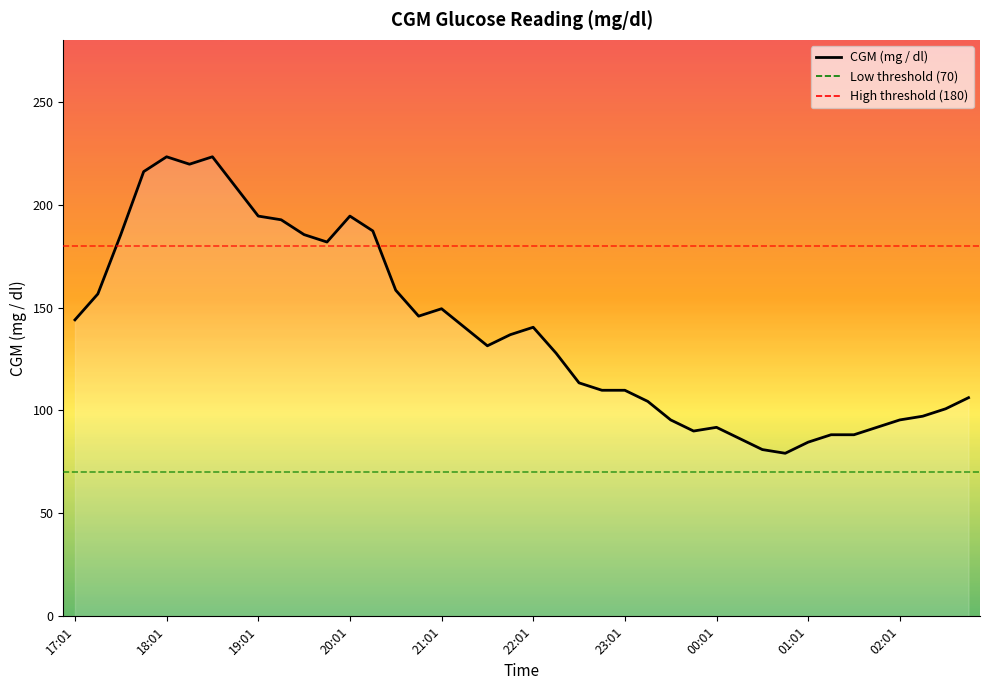

What is the maximum value shown in the chart?

223.2